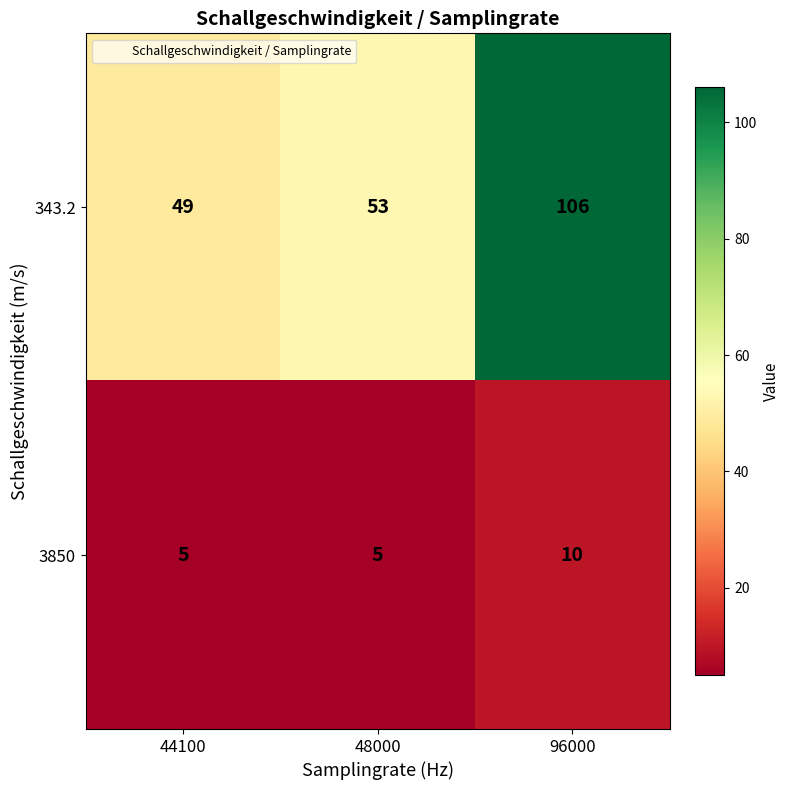

Reading right to left, extract all data points from this chart.

343.2: 106	53	49
3850: 10	5	5